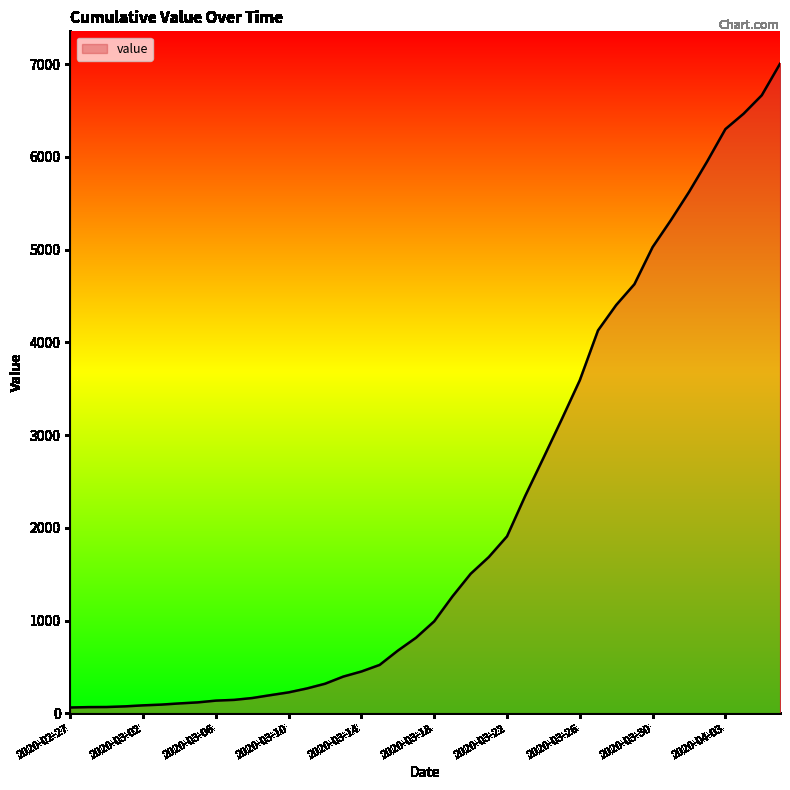

What is the greatest value displayed?

7003